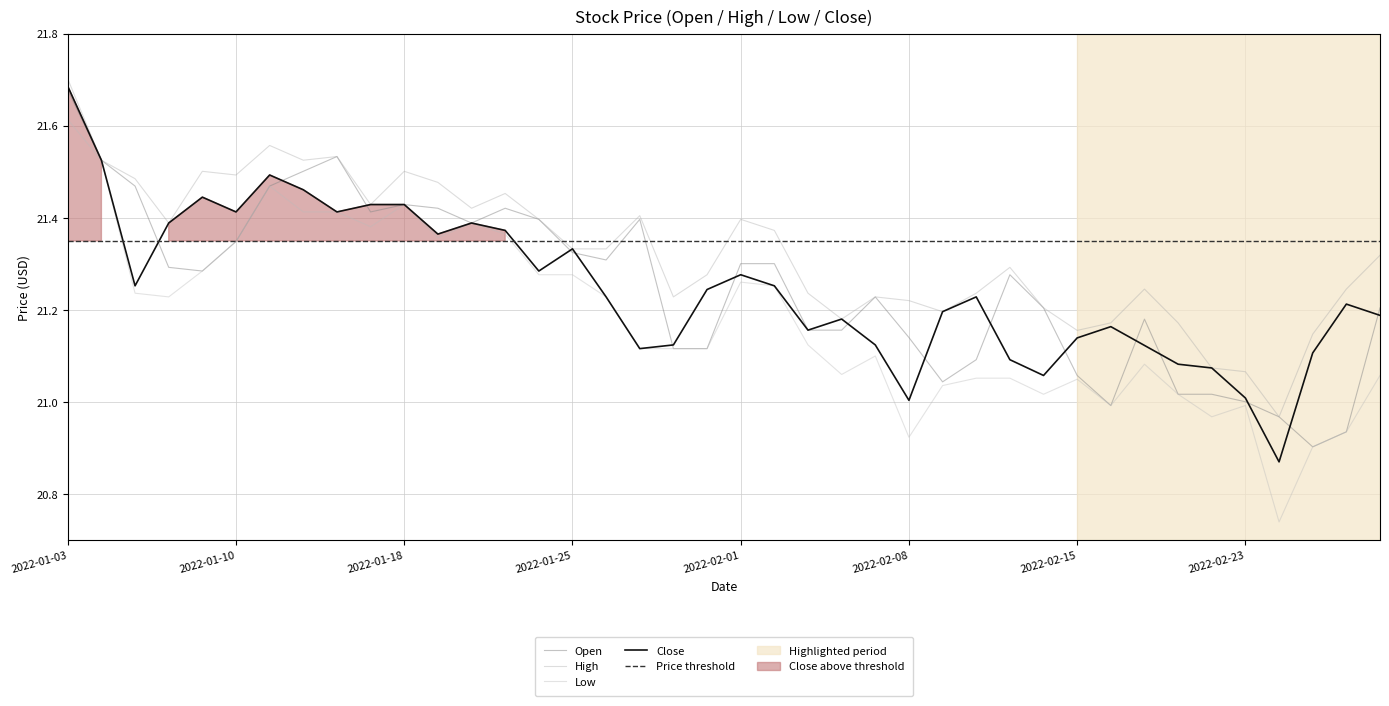

True or false: Low and Open cross at least once.

False